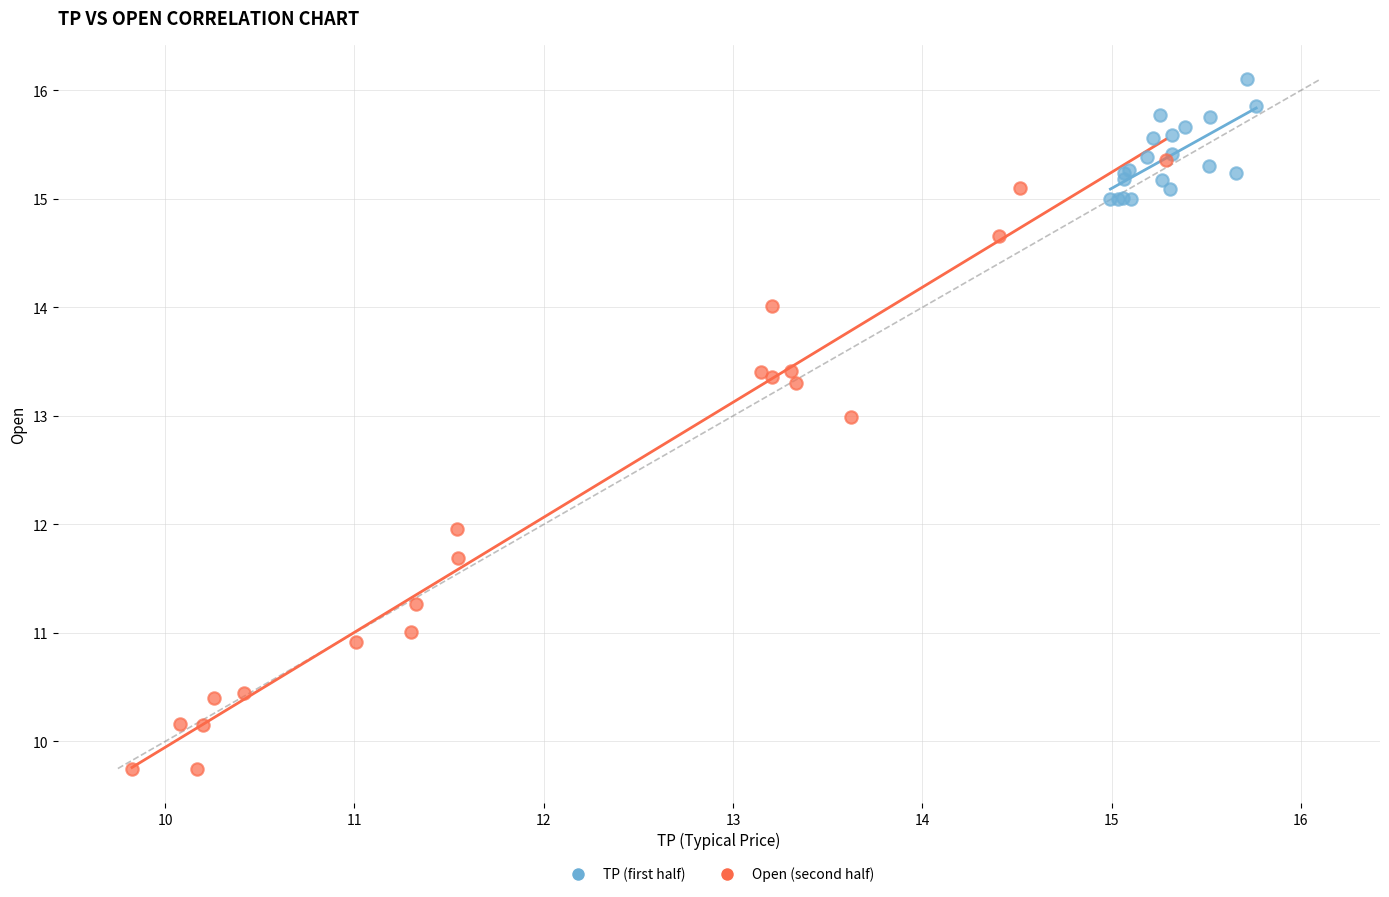

Which series has the largest Y range (max minus min)?

Open (second half)